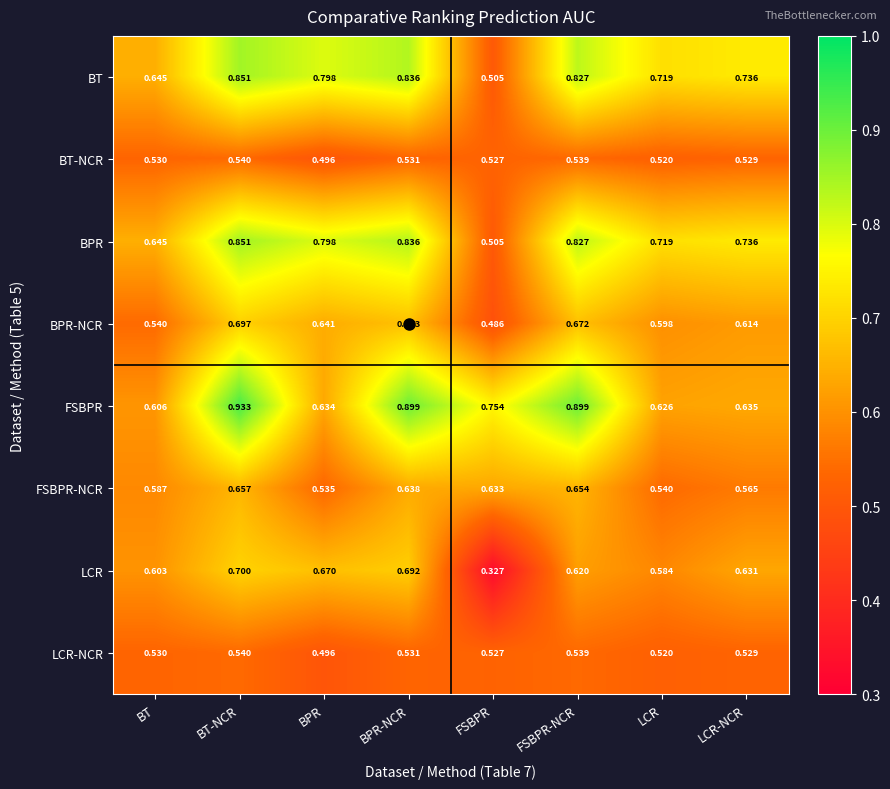

Which category has the lowest value in the BPR-NCR series?

FSBPR